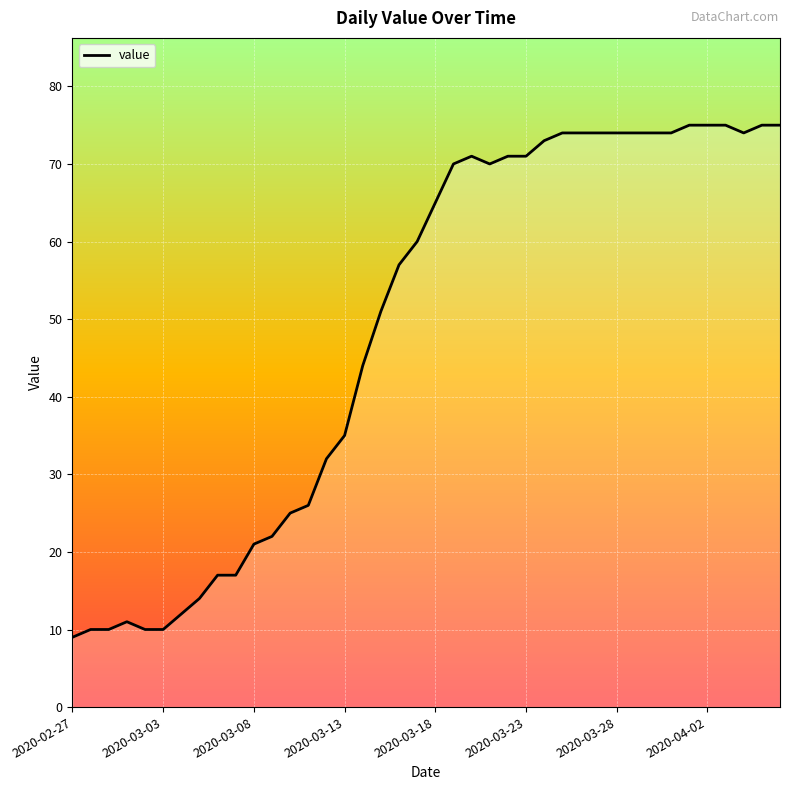

Reading left to right, list all the values displayed in this chart.

9	10	10	11	10	10	12	14	17	17	21	22	25	26	32	35	44	51	57	60	65	70	71	70	71	71	73	74	74	74	74	74	74	74	75	75	75	74	75	75